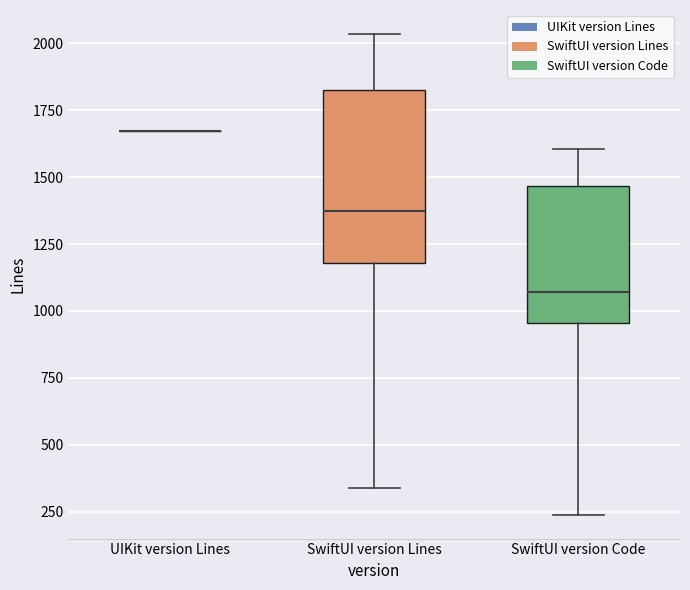

Where is the upper edge of the box for SwiftUI version Code on the y-axis? The values are not printed on the chart, so give them approximately, as read against the axis.

1450